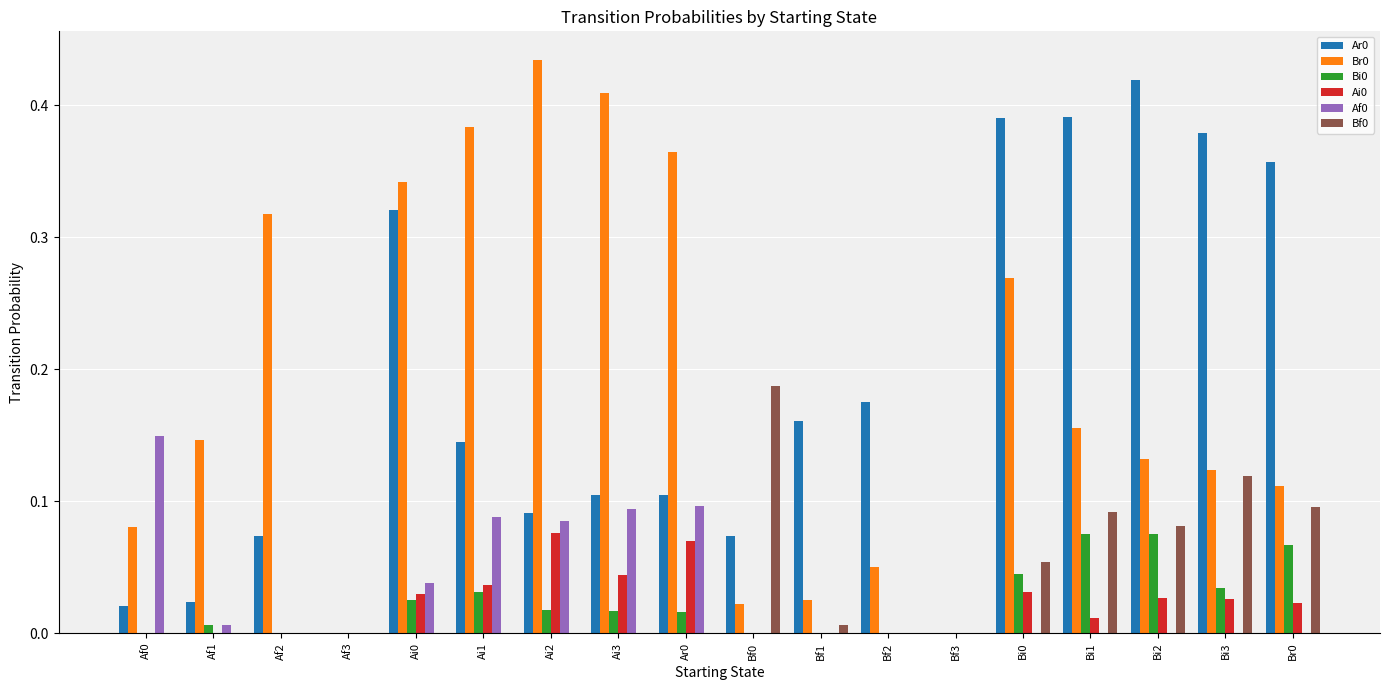

What is the sum of all Bf0 values?

0.6